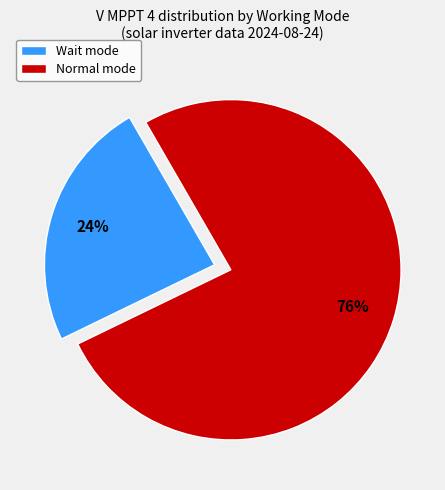

Does Wait mode represent more than half of the total?

No